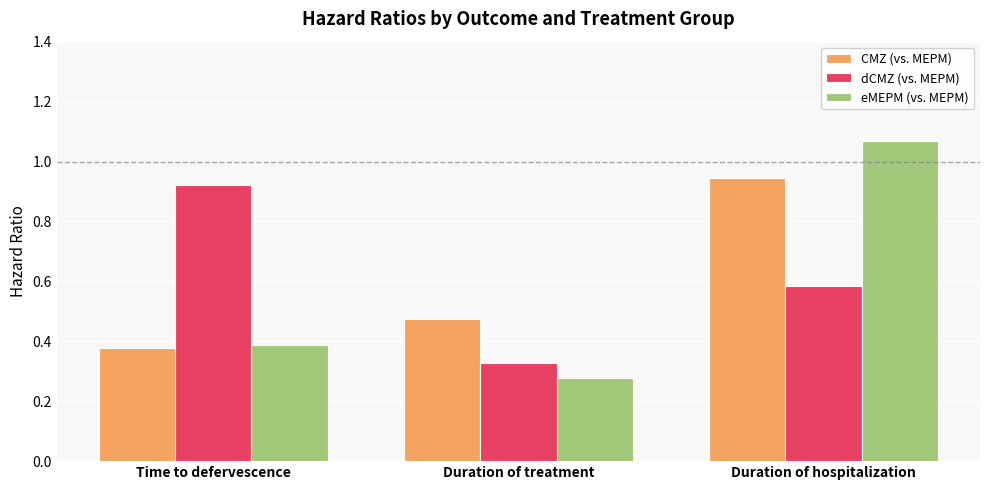

What is the difference between the maximum and minimum values in the eMEPM (vs. MEPM) series?

0.8